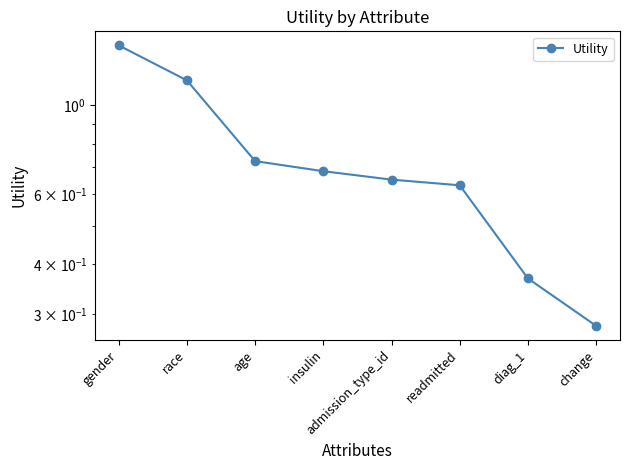

Between readmitted and age, which is larger?

age